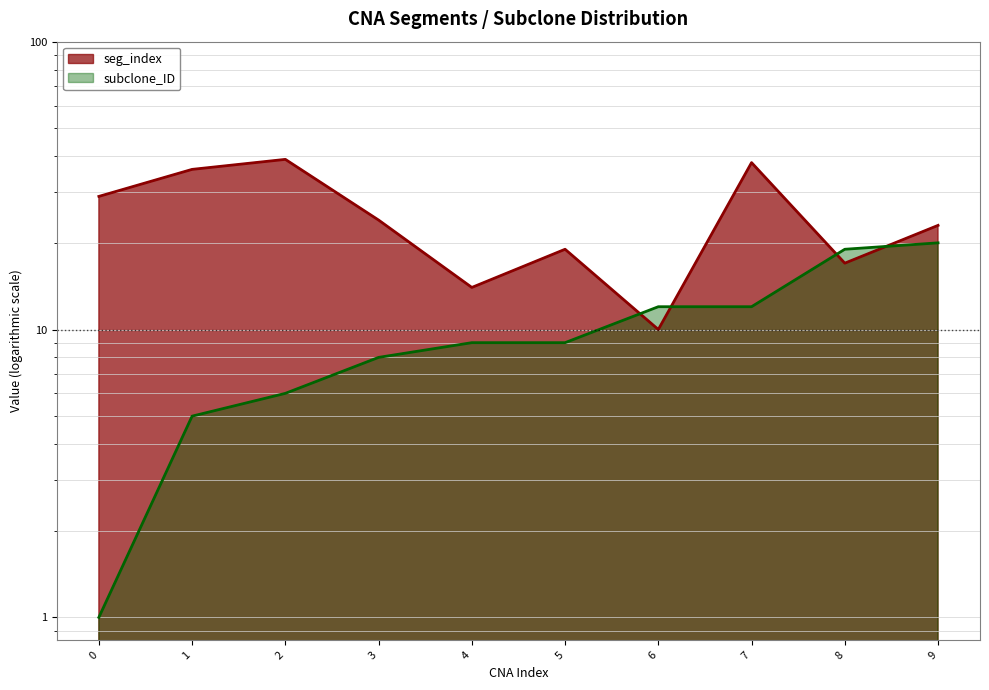

What is the average value of the subclone_ID series?

10